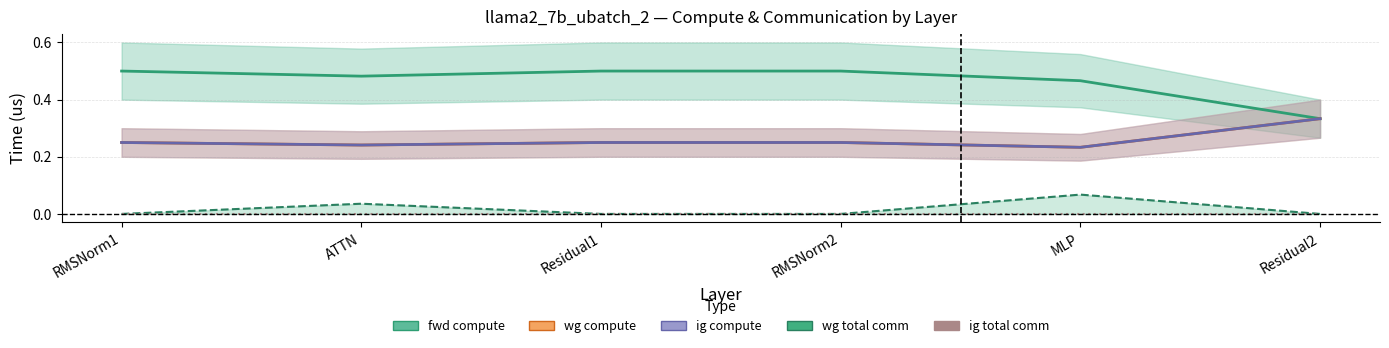

Where is wg compute nearest to the value 0?

MLP